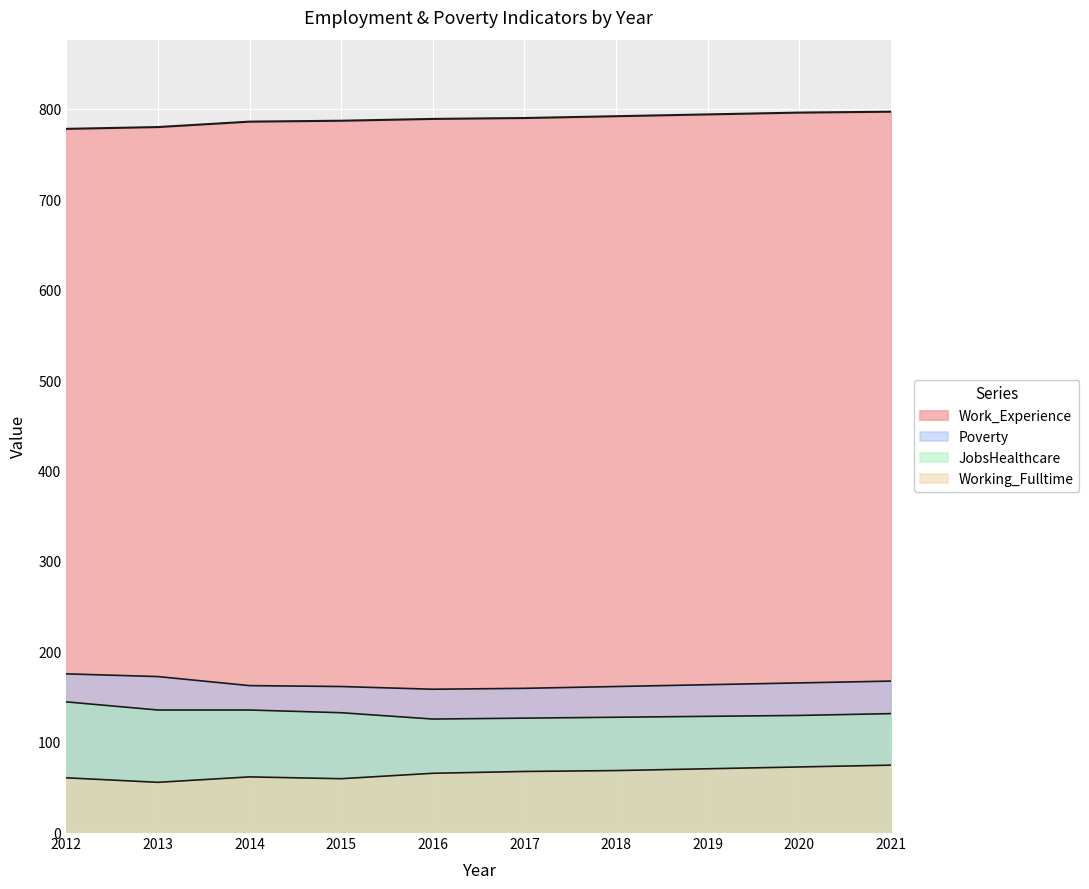

The value of Work_Experience at 2012 is 778. True or false?

True